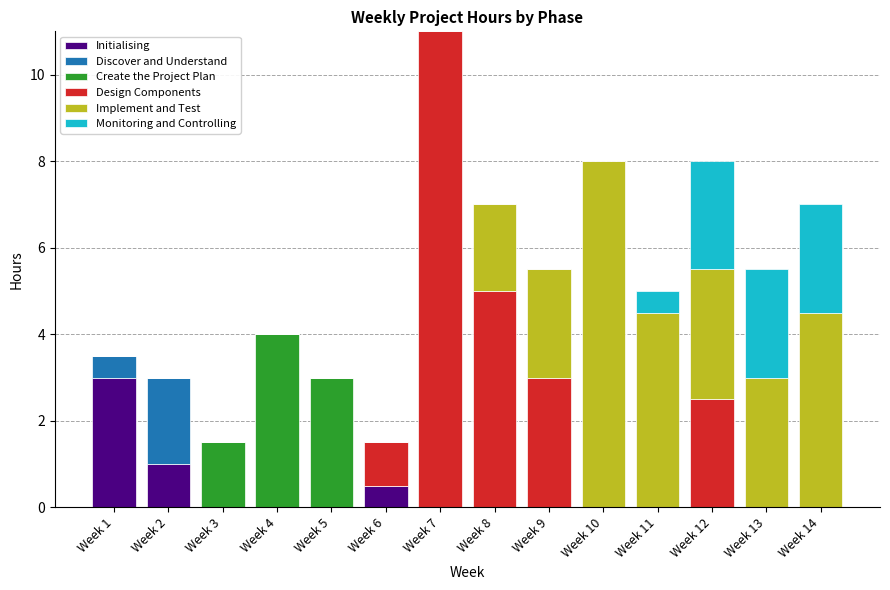

How many data points does each series have?

14